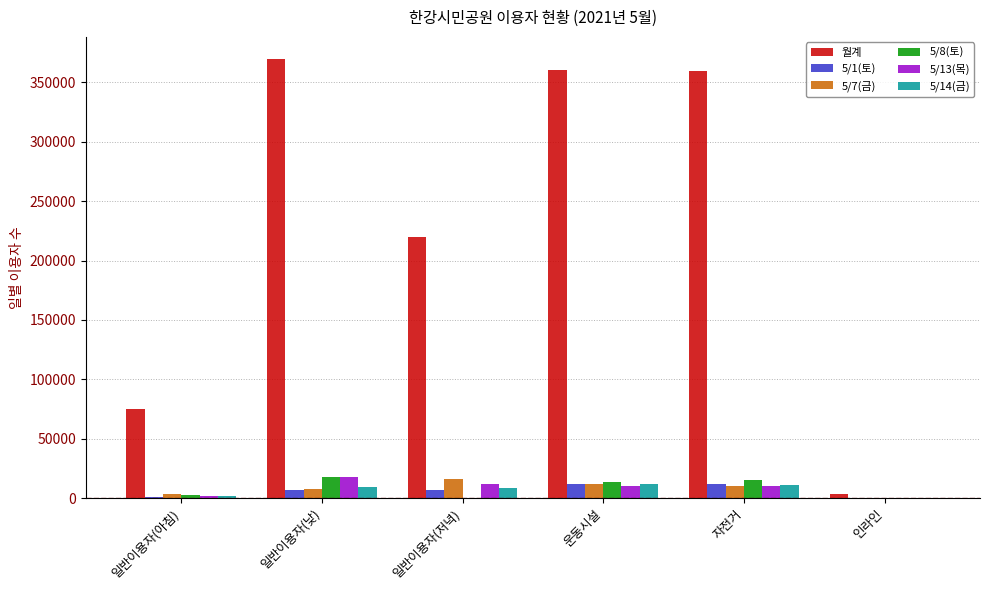

Between 일반이용자(아침) and 일반이용자(낮), which series saw the biggest shift?

월계